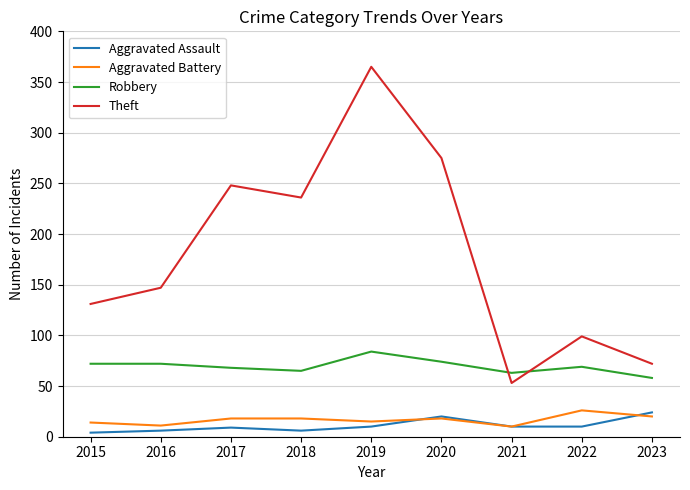

The Theft series shows 72 at 2023. True or false?

True